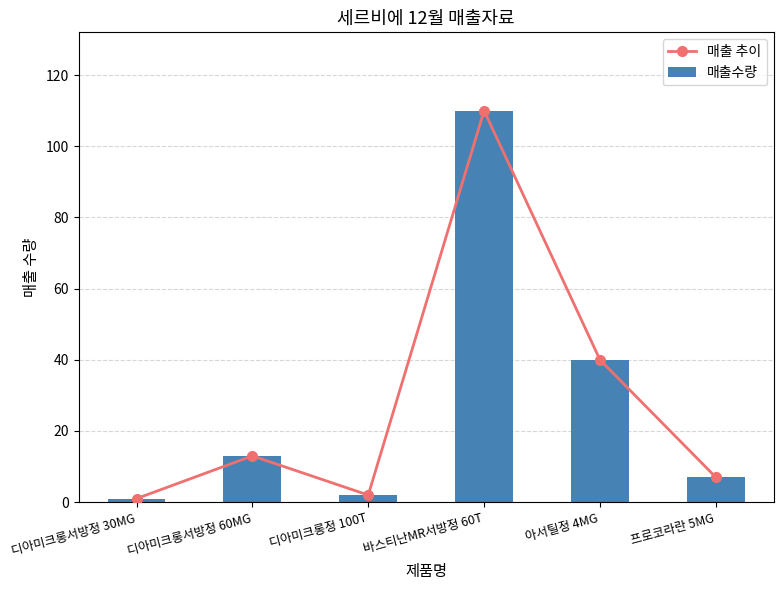

Are the bars grouped side by side (vs. stacked)?

Yes